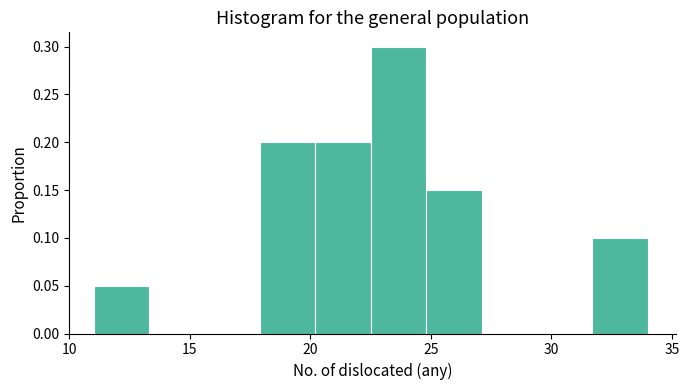

Reading left to right, transcribe this chart: for each bar, give the range it covers on the x-axis and its height. Neither the bar edges nor the heights are printed on the chart, so give them approximately, as read against the axes.

11.0 to 13.3: 0.05
13.3 to 15.6: 0
15.6 to 17.9: 0
17.9 to 20.2: 0.20
20.2 to 22.5: 0.20
22.5 to 24.8: 0.30
24.8 to 27.1: 0.15
27.1 to 29.4: 0
29.4 to 31.7: 0
31.7 to 34.0: 0.10